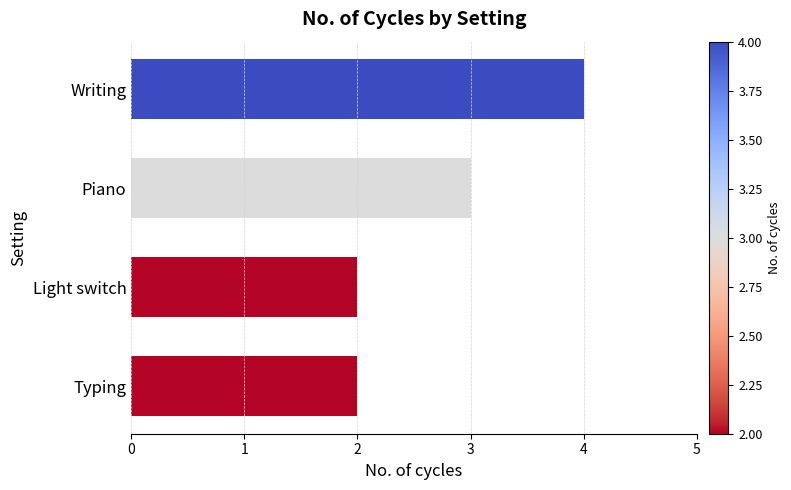

The value at Writing is 4. True or false?

True